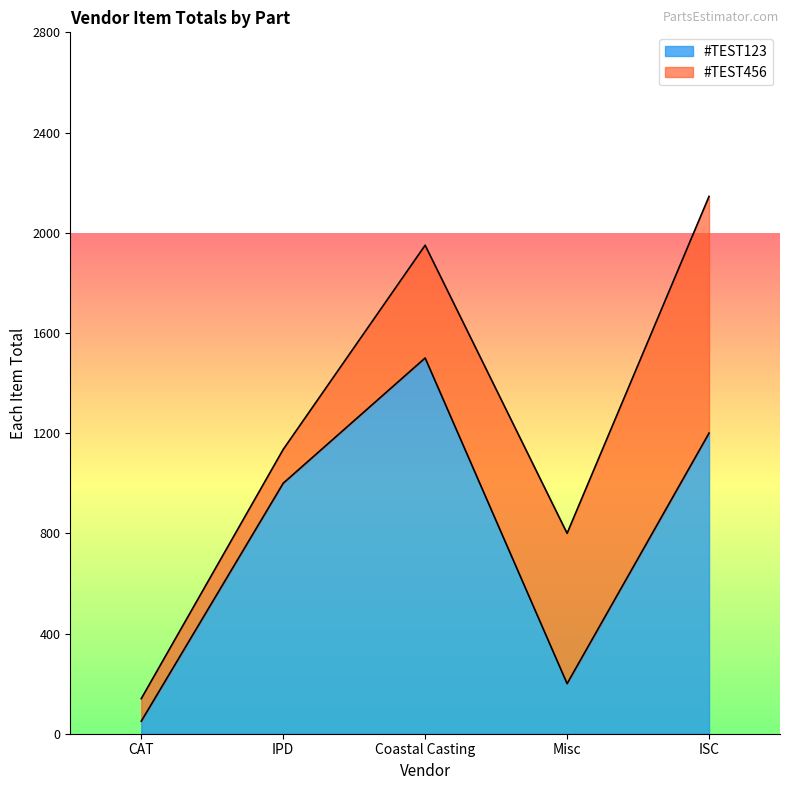

Where does the CAT series first go above 1000?

#TEST123 Coastal